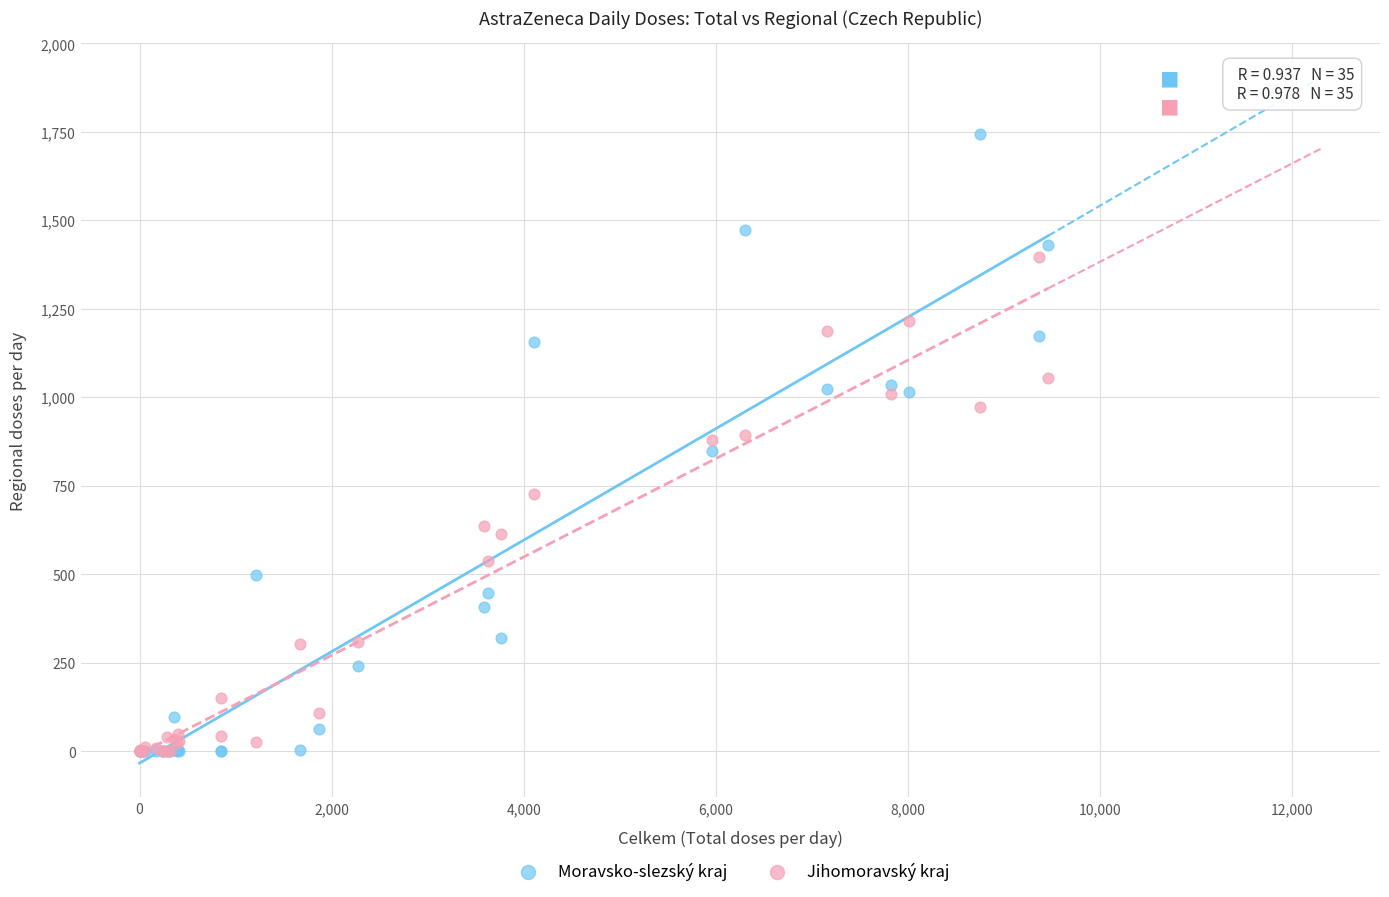

In the Jihomoravský kraj series, what Y value is closest to 697?

727